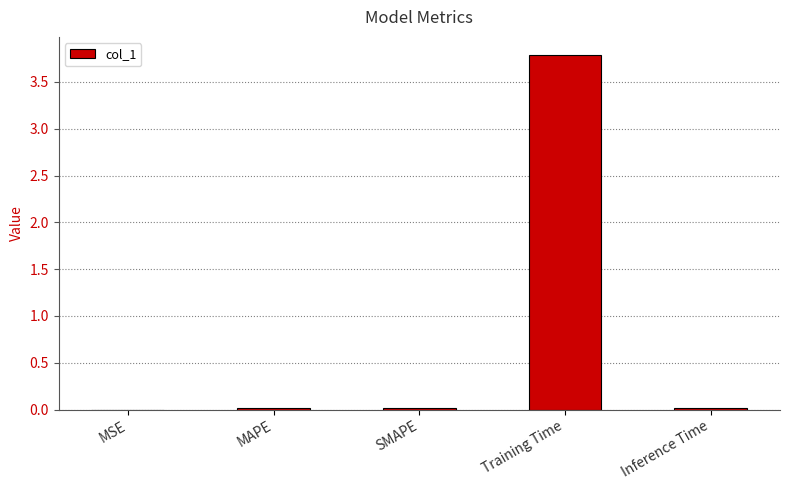

At which category does the chart reach its peak across all series?

Training Time